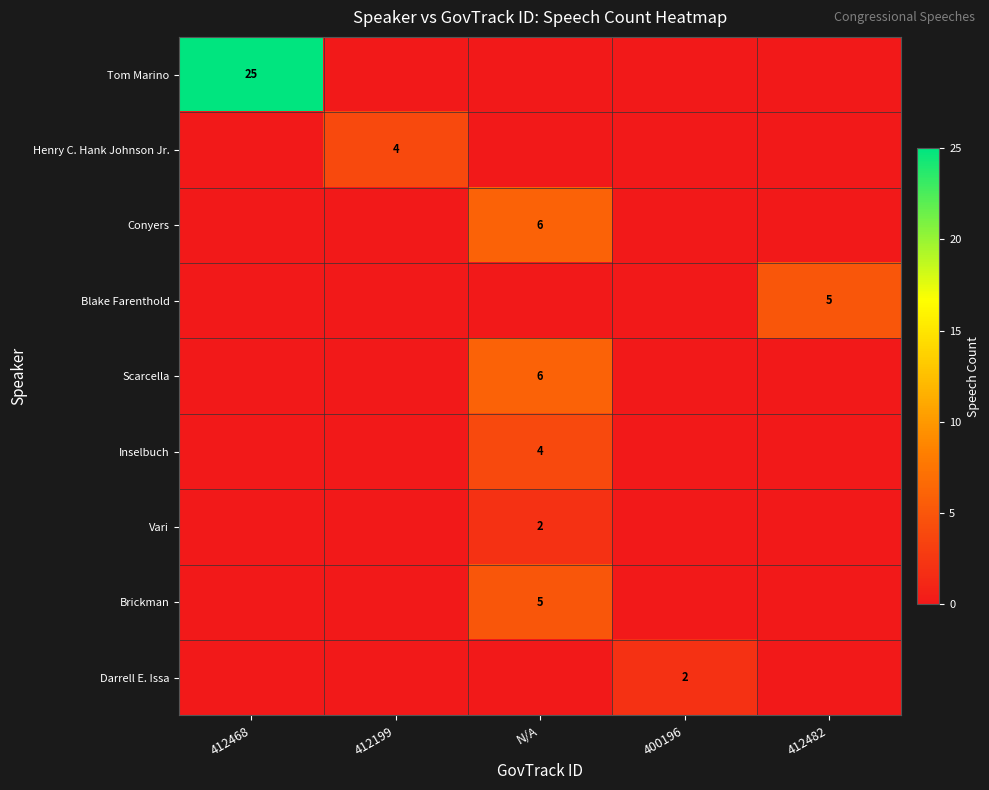

Rank the categories by Henry C. Hank Johnson Jr. value from lowest to highest.

412468, N/A, 400196, 412482, 412199